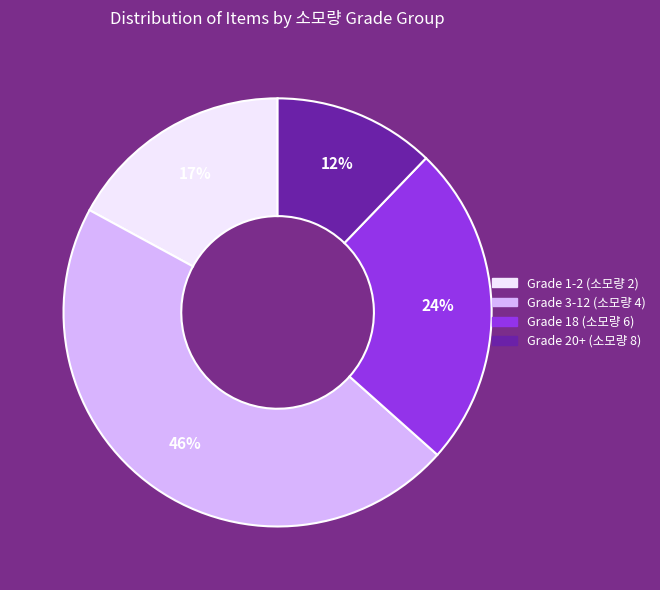

To the nearest percent, what percentage of the pie is Grade 1-2 (소모량 2)?

17%